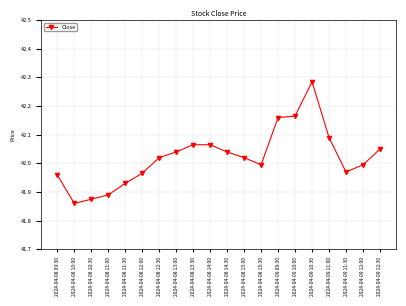

What is the sum of the values at 2024-04-09 12:00 and 2024-04-08 11:00?

83.9